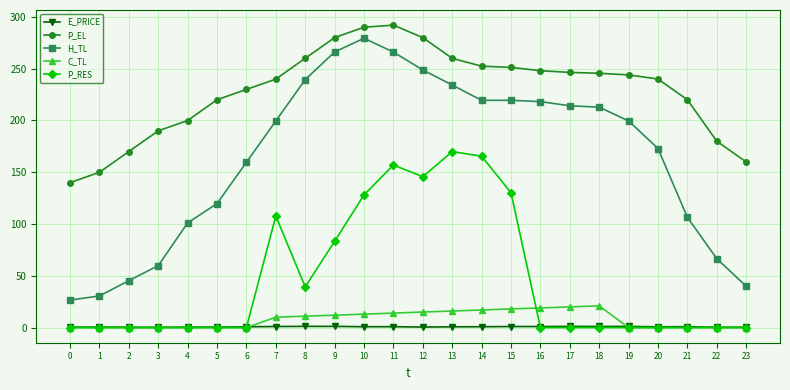

True or false: E_PRICE has more than 1 points higher than both neighbors.

True